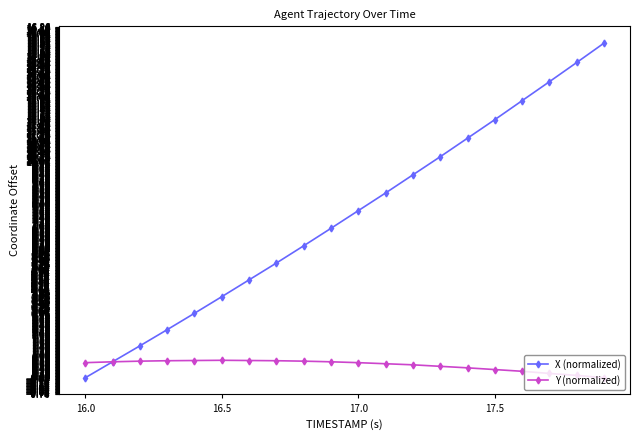

At how many categories does at least one series exceed 1?

18